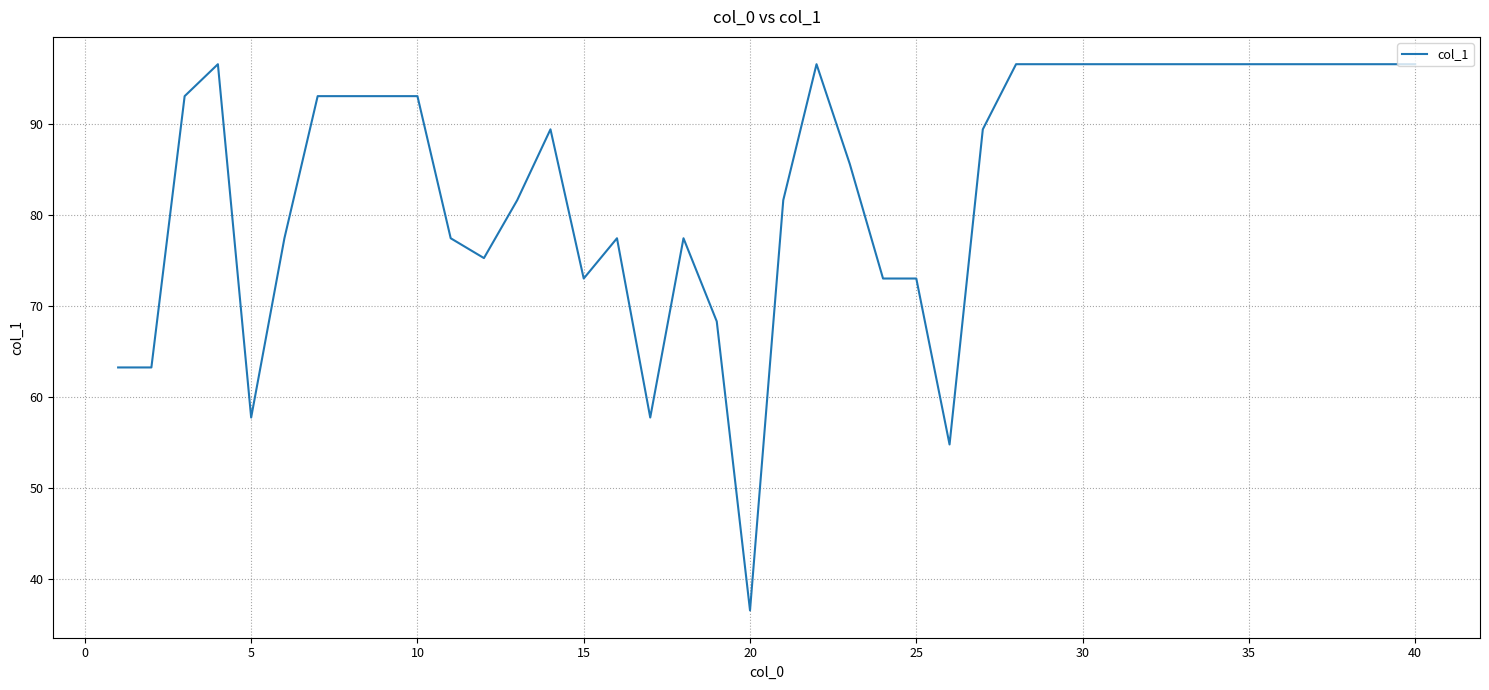

What is the minimum value shown in the chart?

36.5